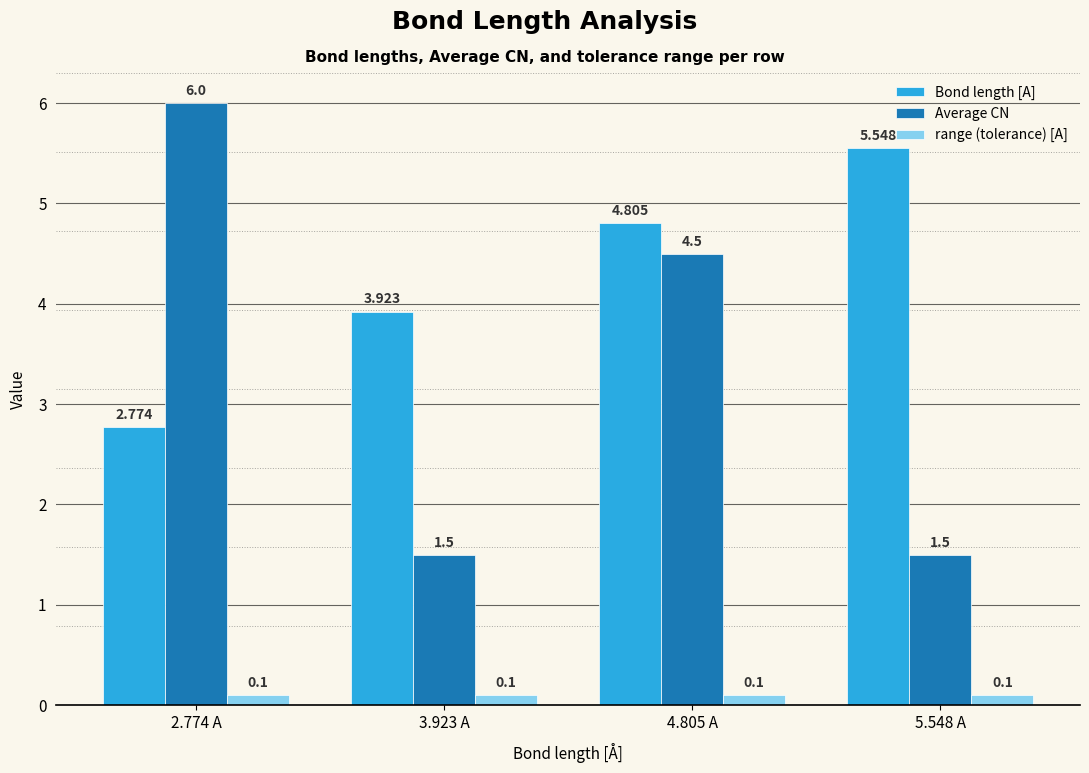

At which category is the sum across all series the highest?

4.805 A